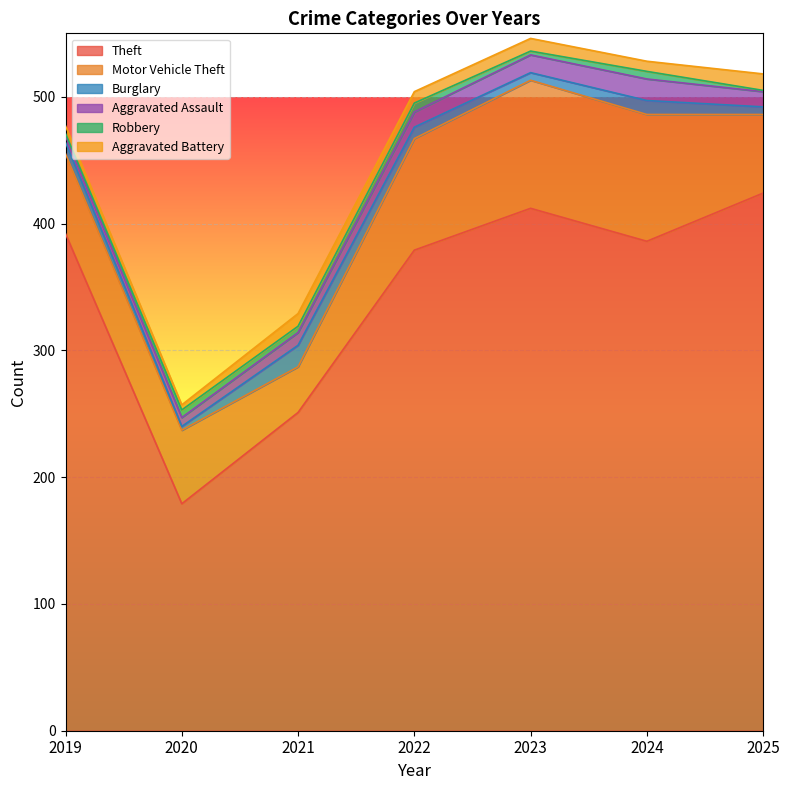

Where is the first local maximum for Aggravated Assault?

2024